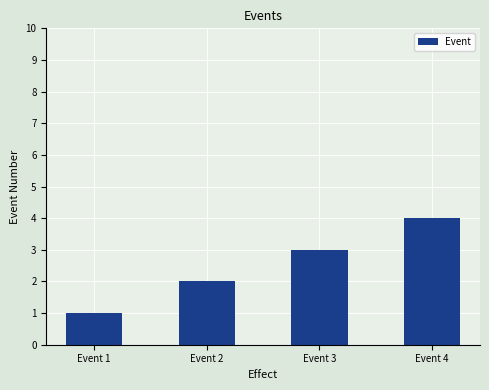

The chart shows a value of 4 at Event 4. True or false?

True